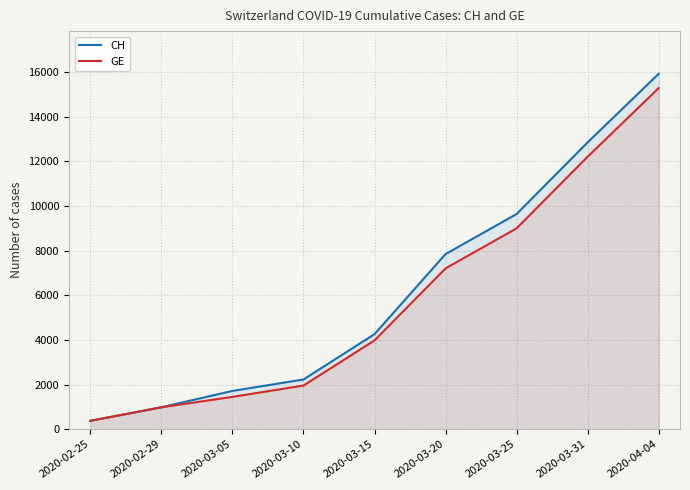

At how many categories does at least one series exceed 11016?

2